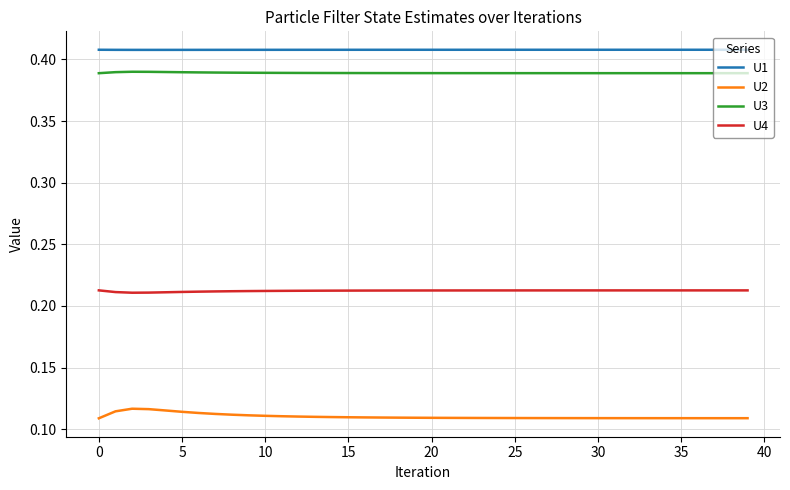

What are all the series names shown in the legend?

U1, U2, U3, U4